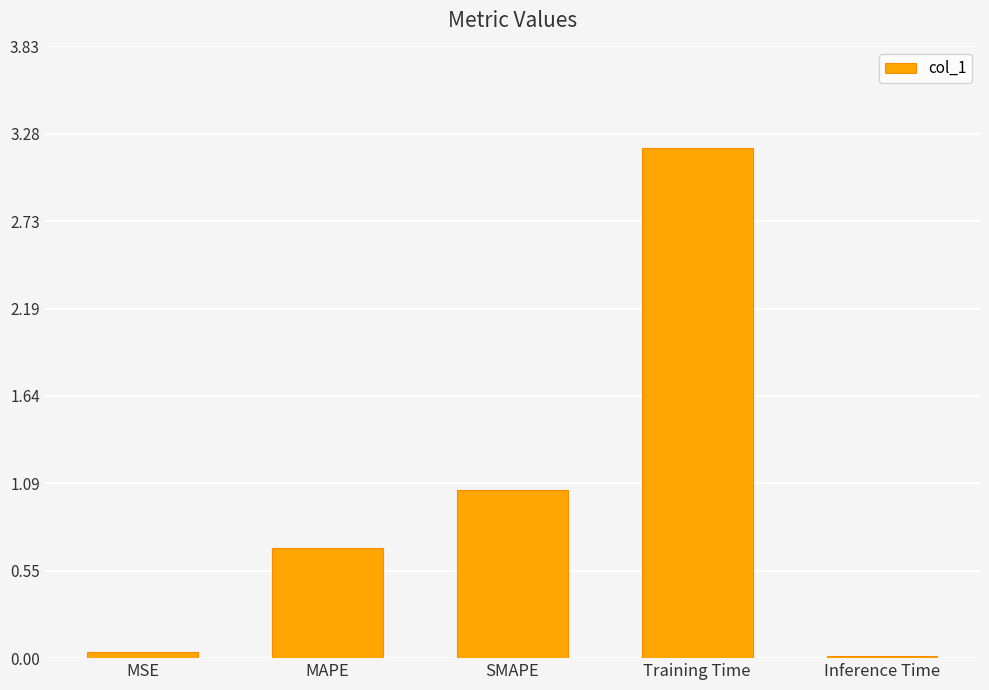

Which label corresponds to the largest value in the chart?

Training Time